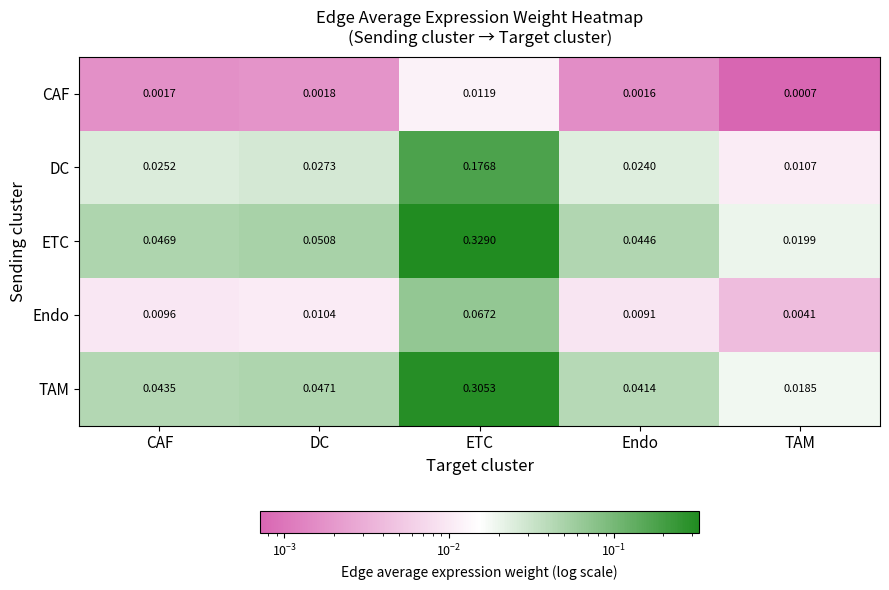

Which series changed the most between DC and Endo?

ETC